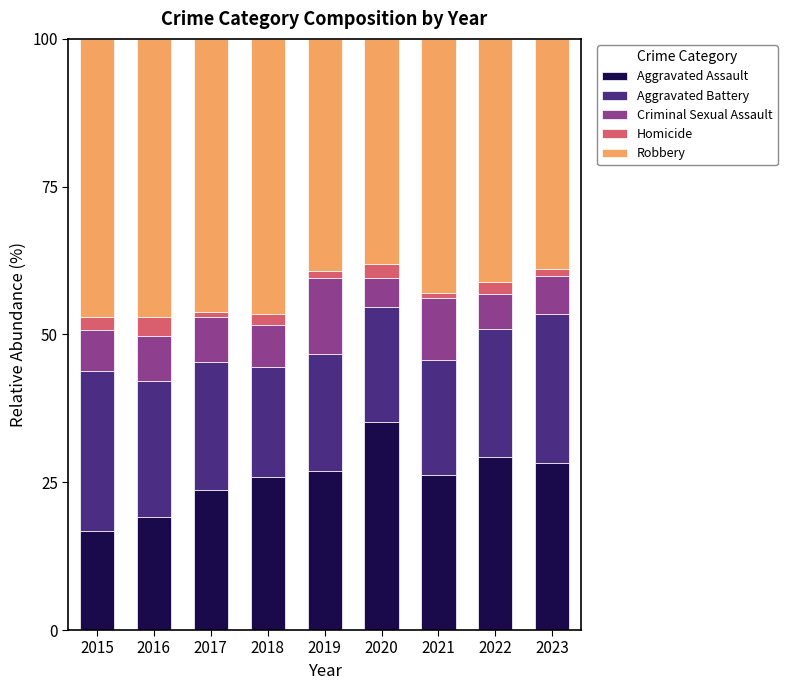

Which category has the highest value in the Aggravated Assault series?

2020